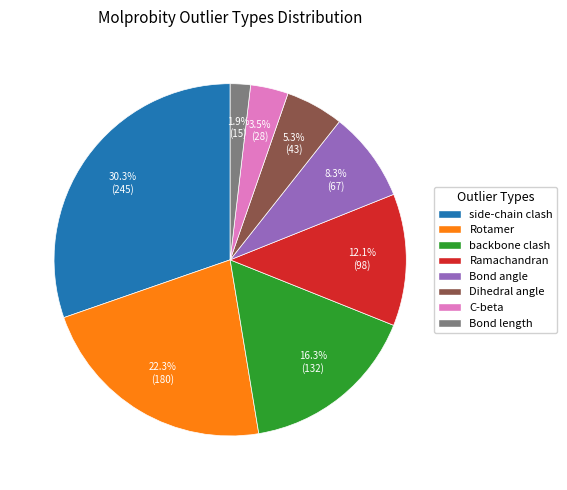

Which category has the biggest portion of the pie?

side-chain clash